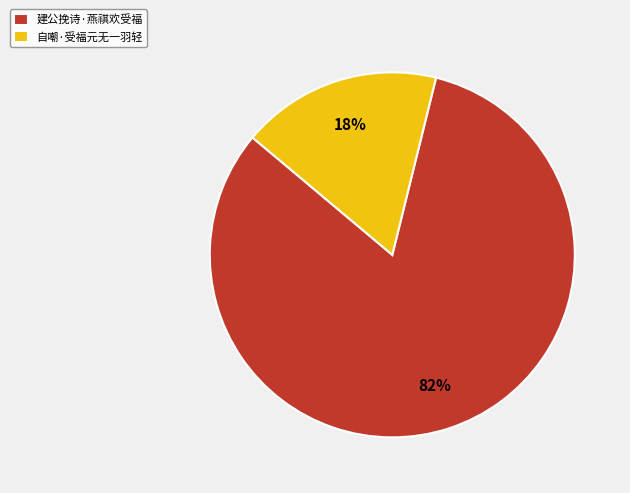

The 建公挽诗·燕祺欢受福 slice represents 91% of the pie. True or false?

False